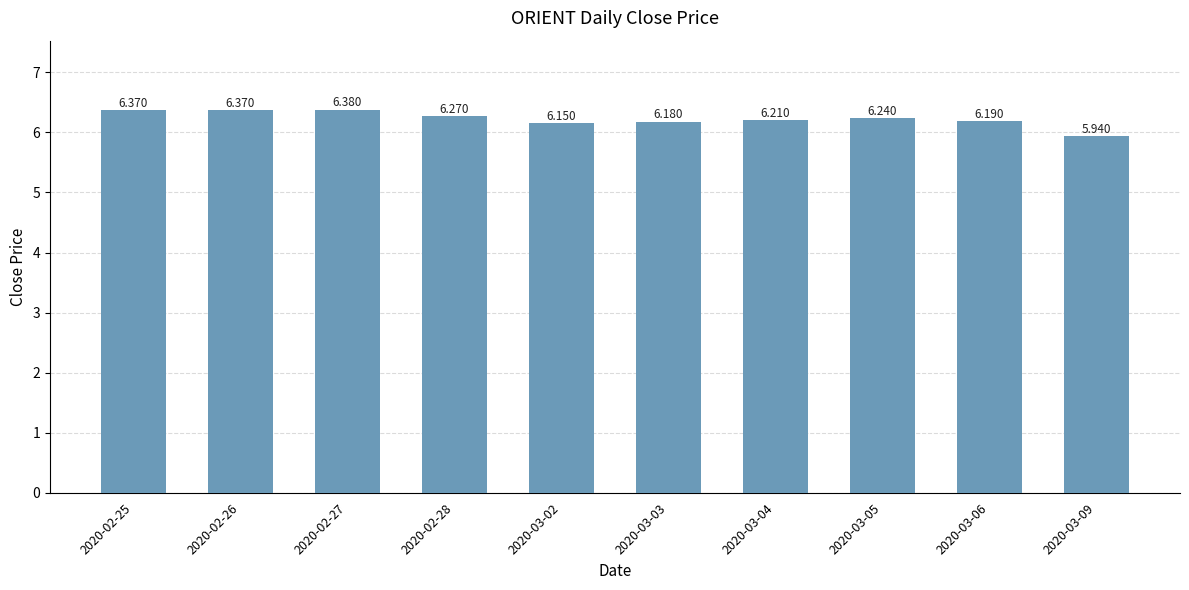

How many values exceed 6?

9